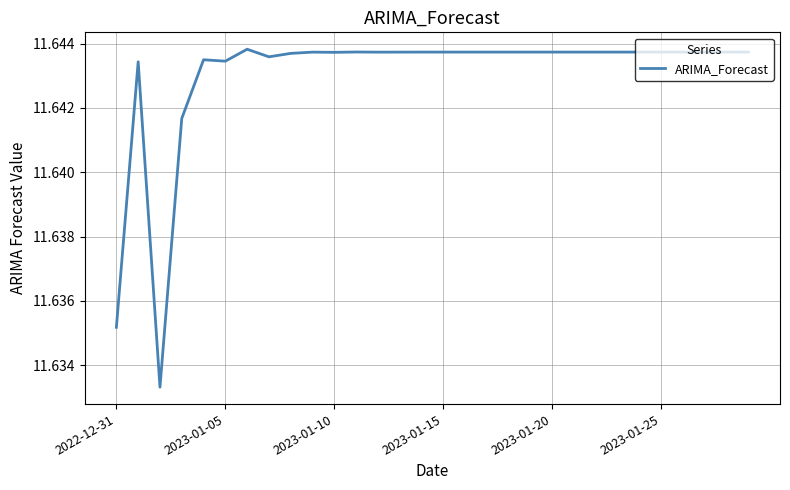

What is the value of the 20th point from the left?

11.6